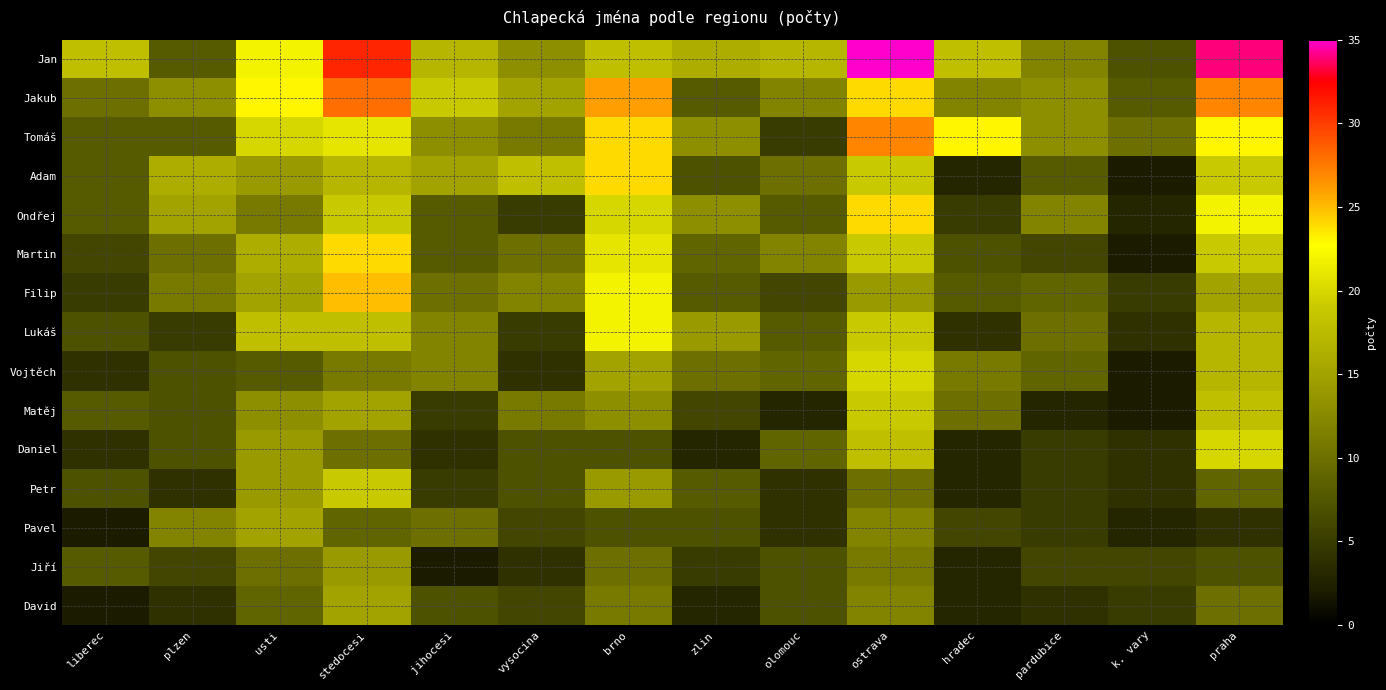

What is the spread (max minus min) of values at usti?

15